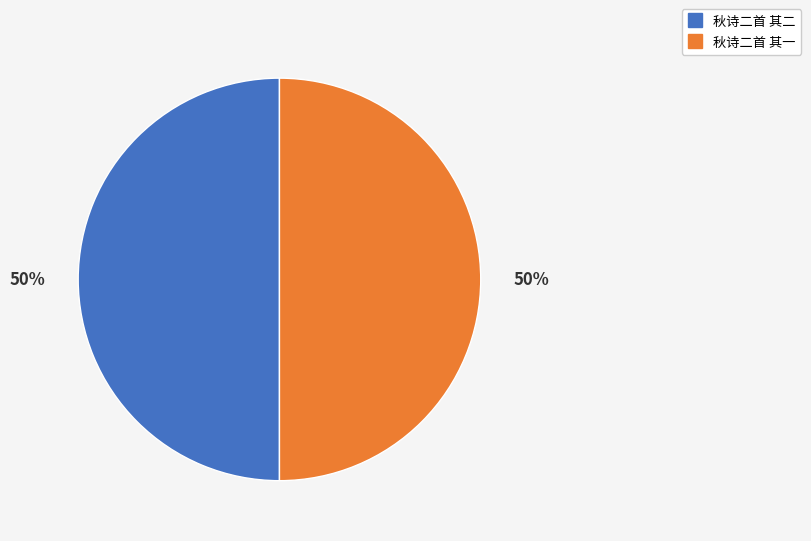

True or false: 秋诗二首 其二 accounts for 59% of the total.

False